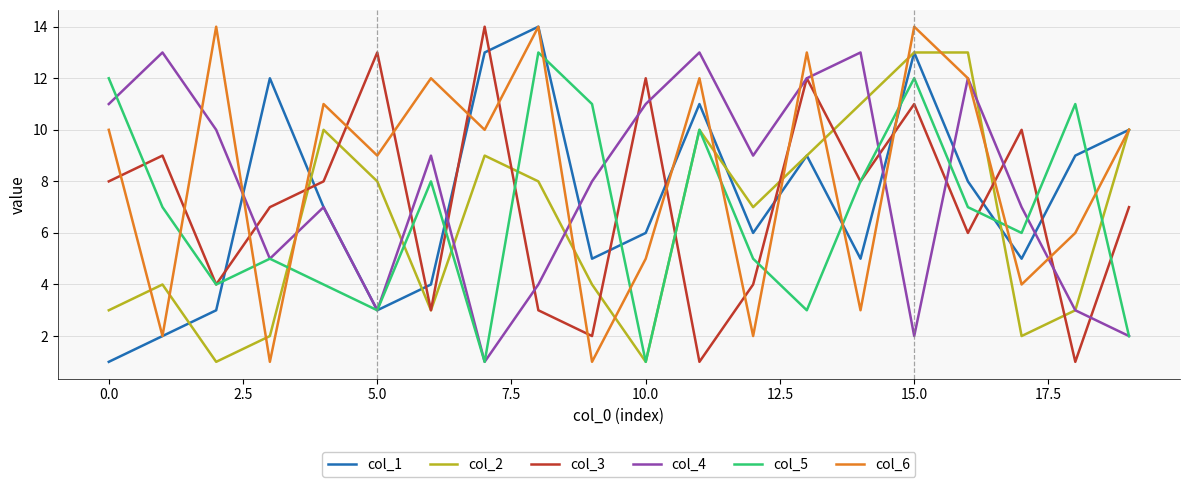

How many lines are shown in the chart?

6